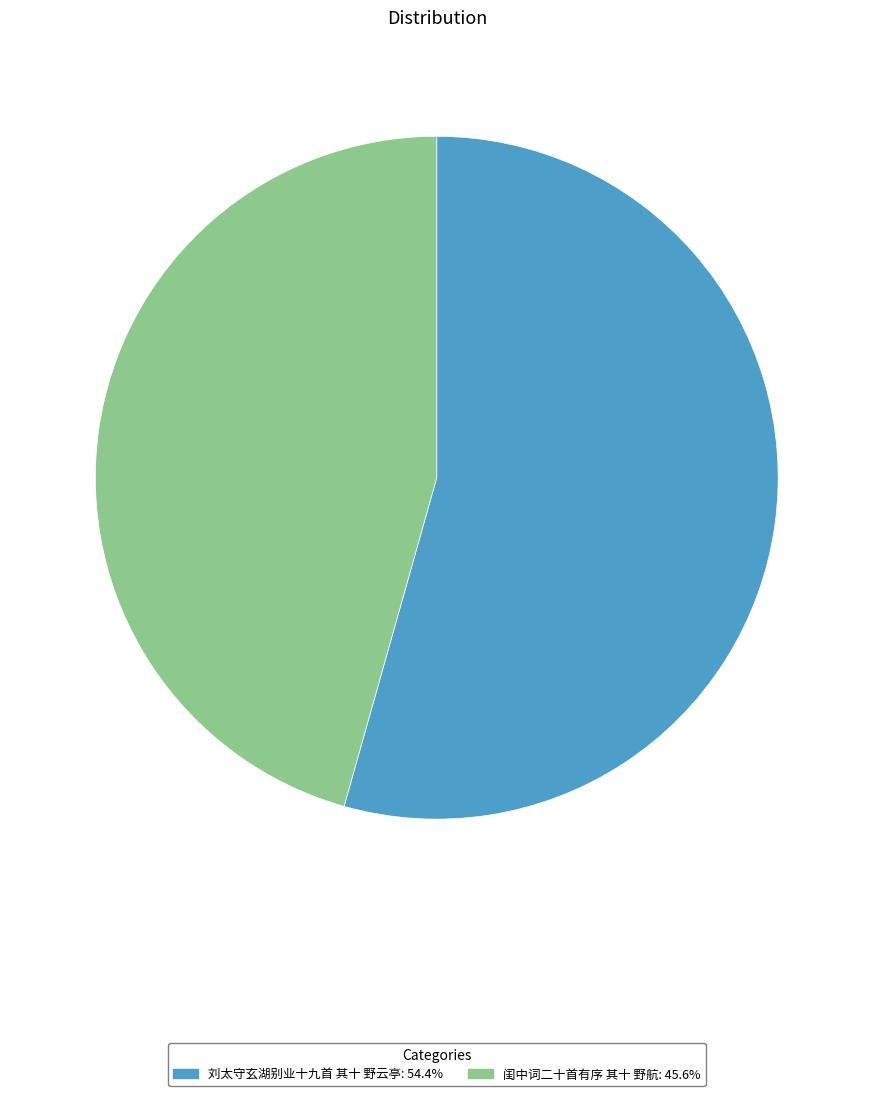

Which category accounts for the majority?

刘太守玄湖别业十九首 其十 野云亭